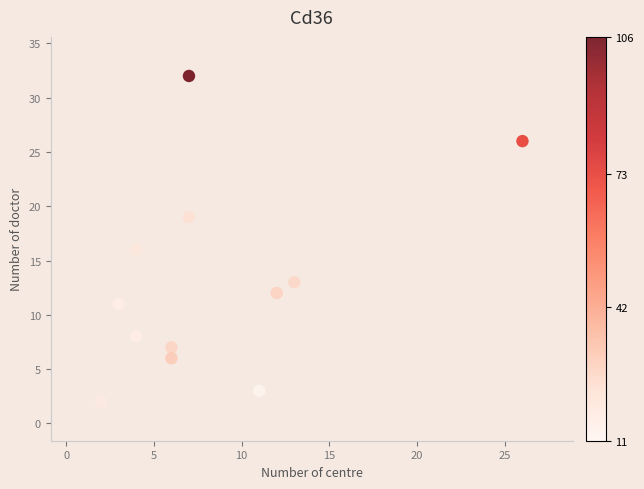

What is the range of Y values (max minus min)?

30